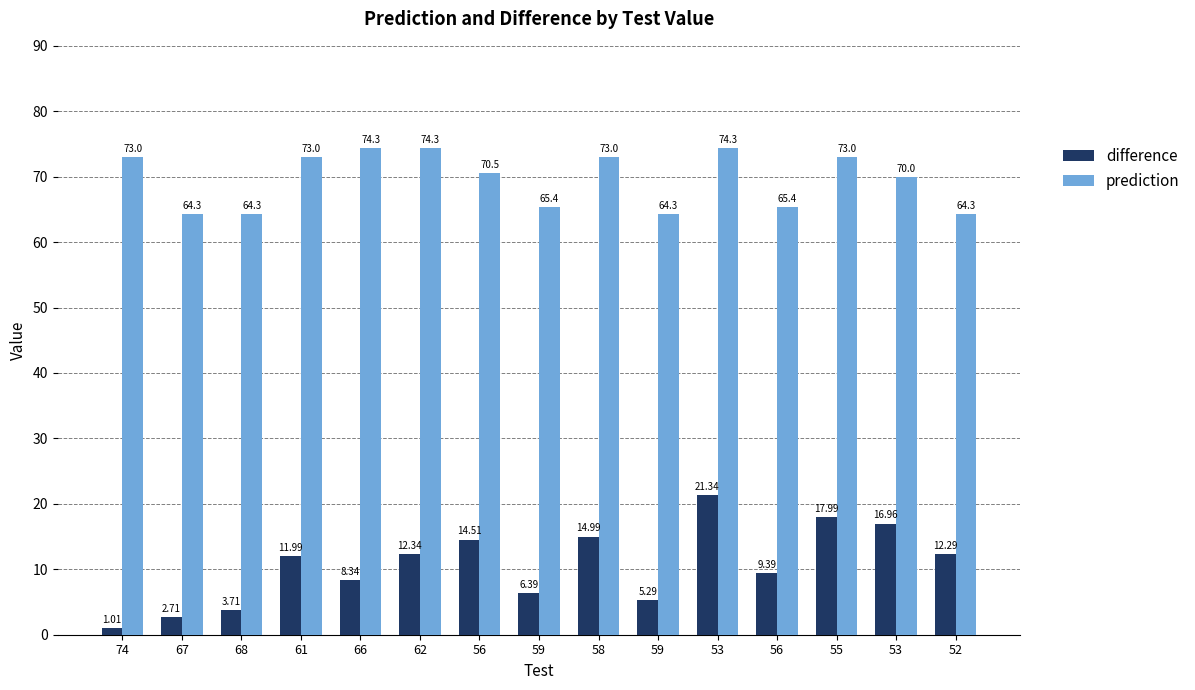

What is the maximum value shown in the chart?

74.3